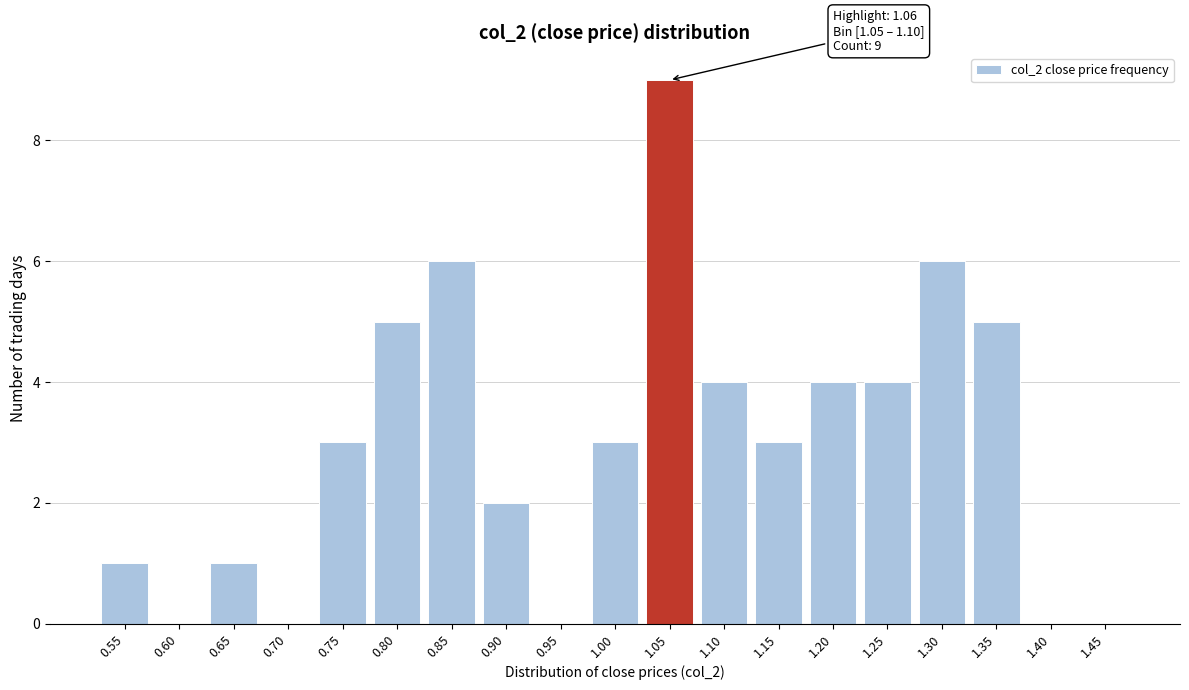

Reading left to right, list all the values displayed in this chart.

0.55=1	0.60=0	0.65=1	0.70=0	0.75=3	0.80=5	0.85=6	0.90=2	0.95=0	1.00=3	1.05=9	1.10=4	1.15=3	1.20=4	1.25=4	1.30=6	1.35=5	1.40=0	1.45=0